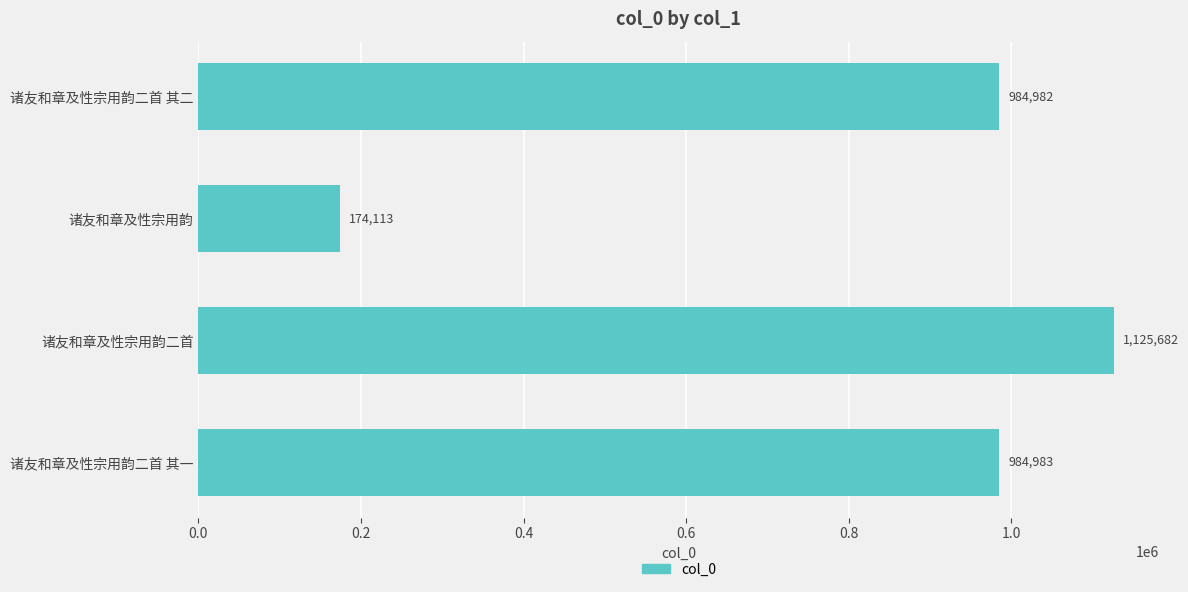

What is the label of the 2nd bar from the bottom?

诸友和章及性宗用韵二首